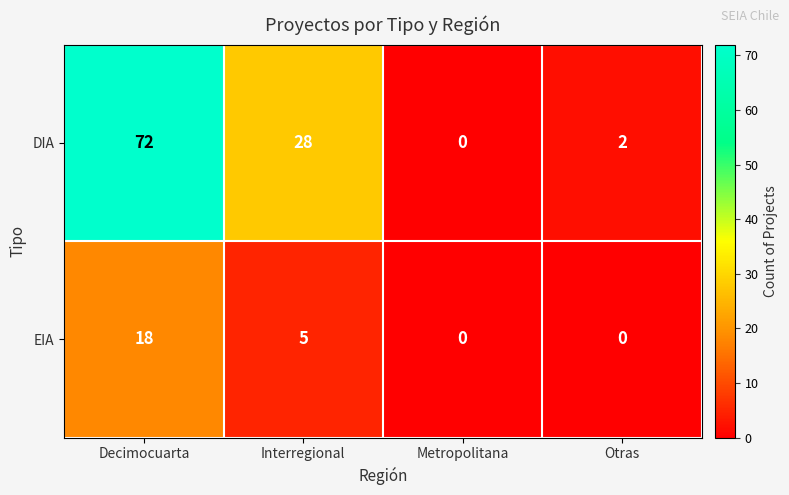

How many series are shown in this chart?

2